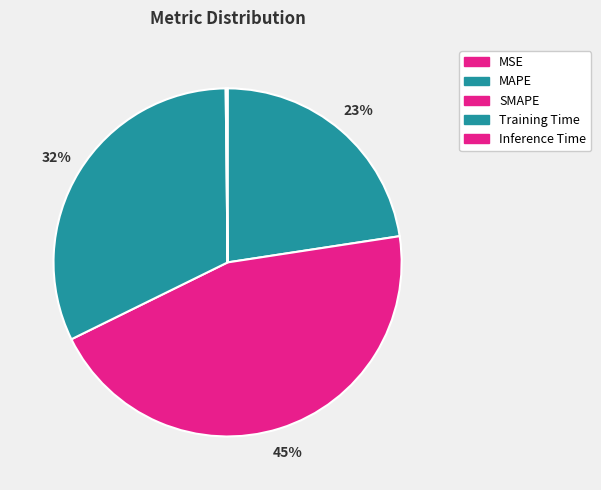

The MAPE slice represents 23% of the pie. True or false?

True